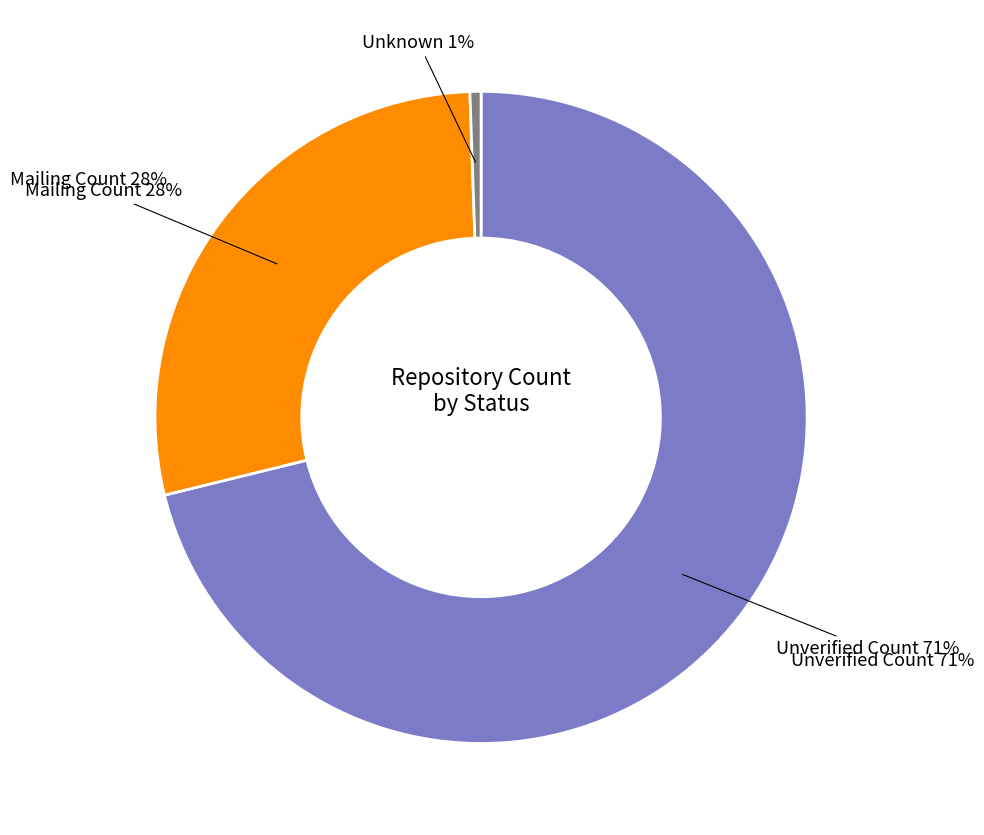

Which slice is the largest?

Unverified Count